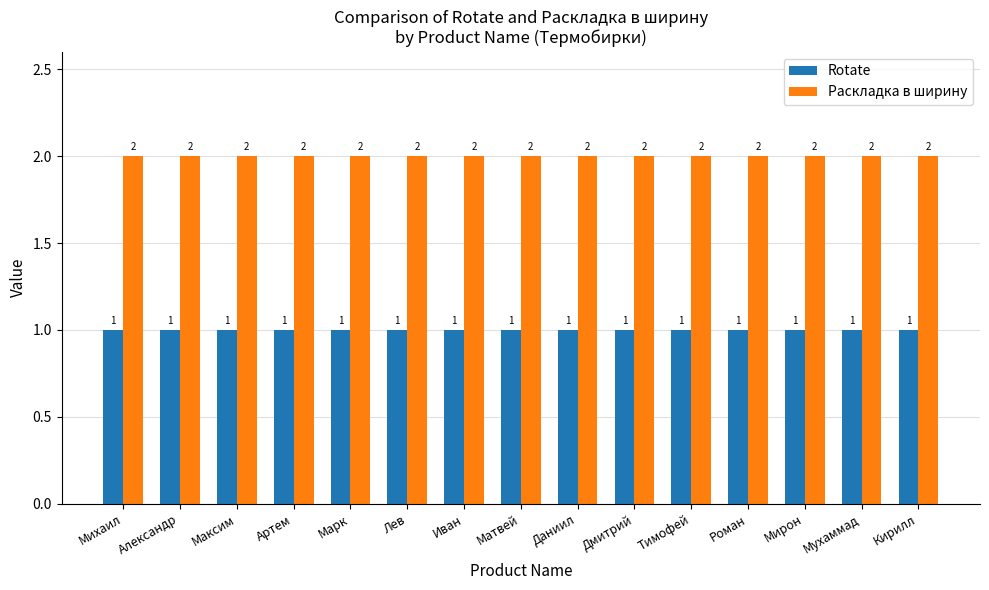

The Rotate series shows 1 at Дмитрий. True or false?

True